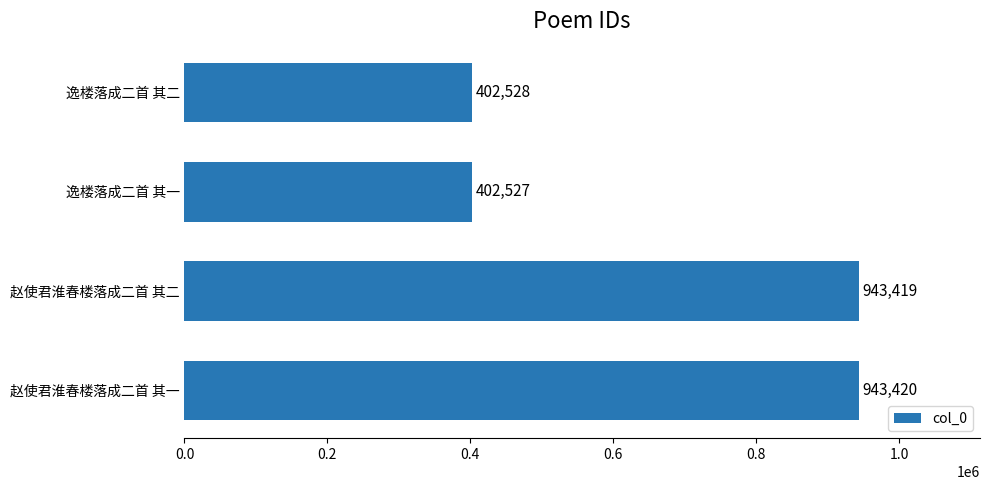

Reading bottom to top, list all the values displayed in this chart.

赵使君淮春楼落成二首 其一=943420	赵使君淮春楼落成二首 其二=943419	逸楼落成二首 其一=402527	逸楼落成二首 其二=402528